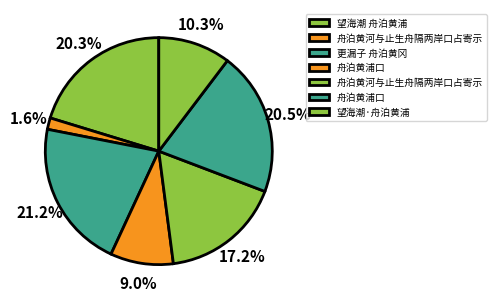

To the nearest percent, what is the average slice percentage?

14%